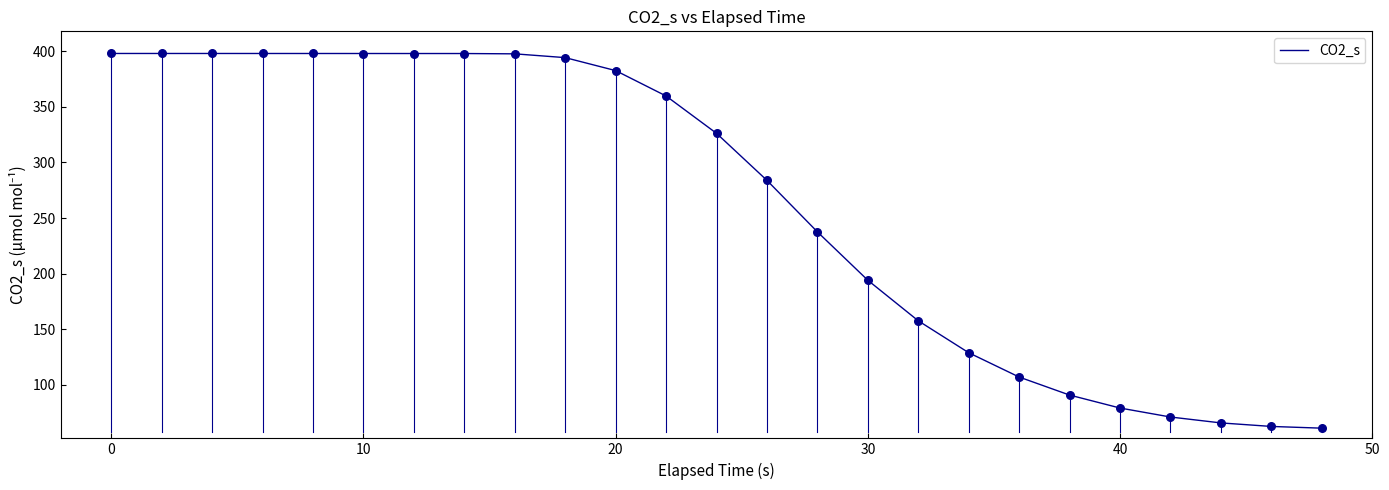

What is the maximum value shown in the chart?

398.0